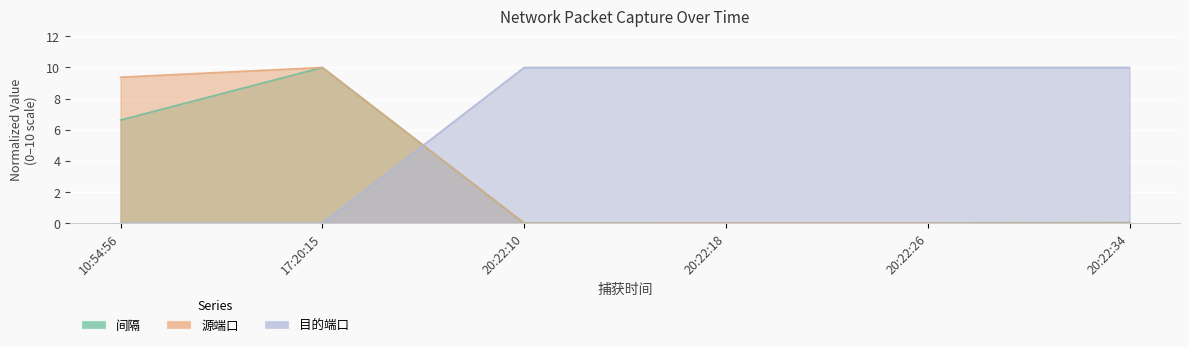

Reading left to right, what are all the values shown in this chart?

间隔: 10:54:56=6.6	17:20:15=10.0	20:22:10=0.0	20:22:18=0.0	20:22:26=0.0	20:22:34=0.0
源端口: 10:54:56=9.4	17:20:15=10.0	20:22:10=0.0	20:22:18=0.0	20:22:26=0.0	20:22:34=0.0
目的端口: 10:54:56=0.0	17:20:15=0.0	20:22:10=10.0	20:22:18=10.0	20:22:26=10.0	20:22:34=10.0